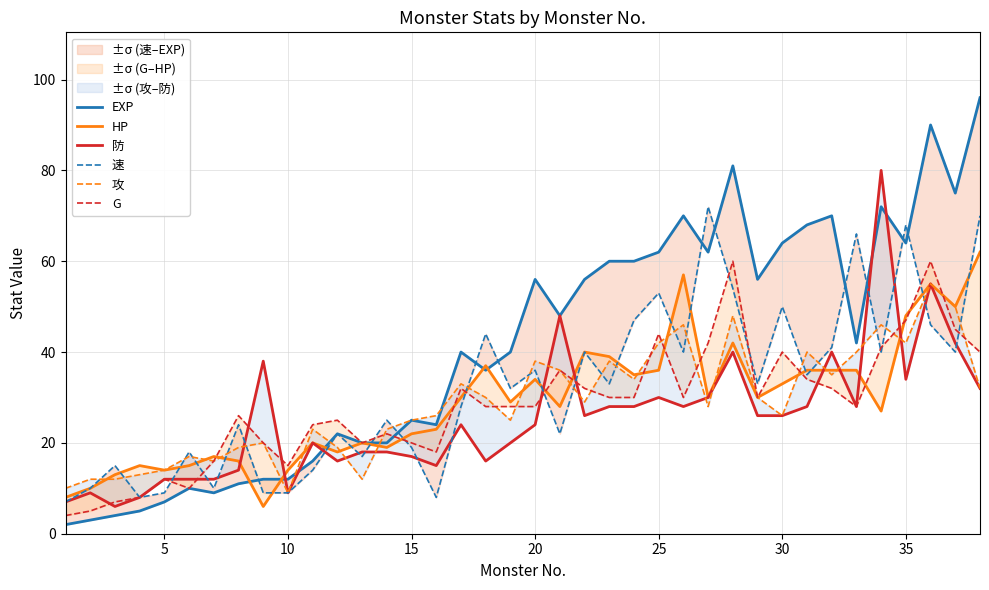

True or false: 防 and 攻 intersect in this chart.

True